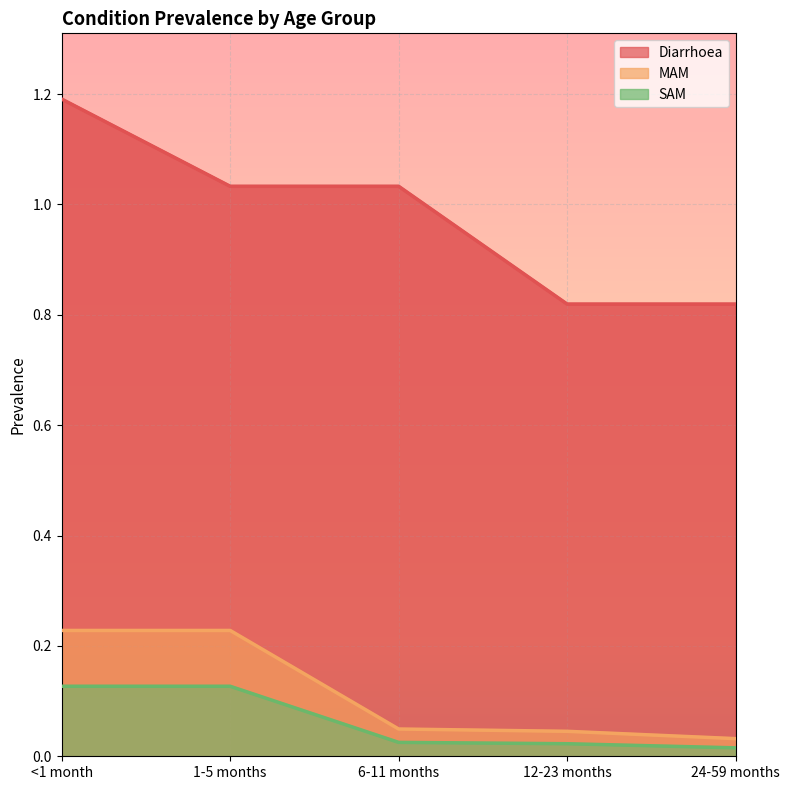

Does the chart display data point markers on the line(s)?

No